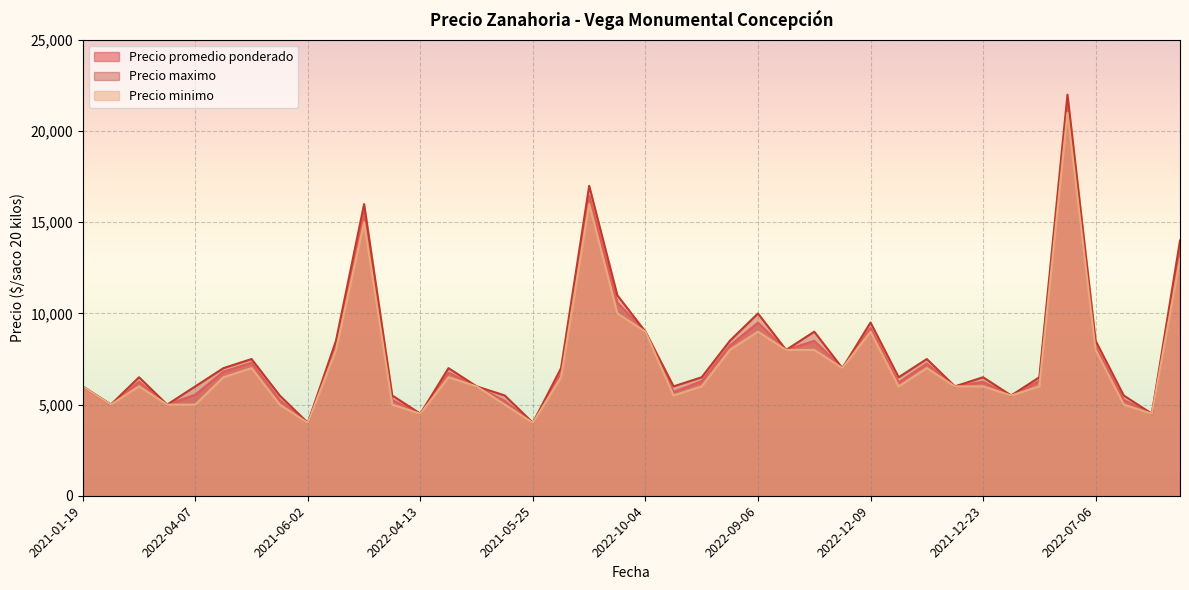

Which has a higher value, 2021-10-14 or 2022-06-10?

2021-10-14